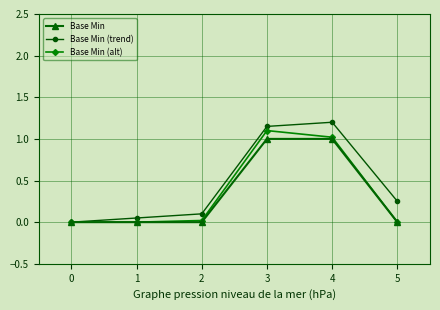

What is the value of the Base Min (trend) point at the 5th from the left?

1.2